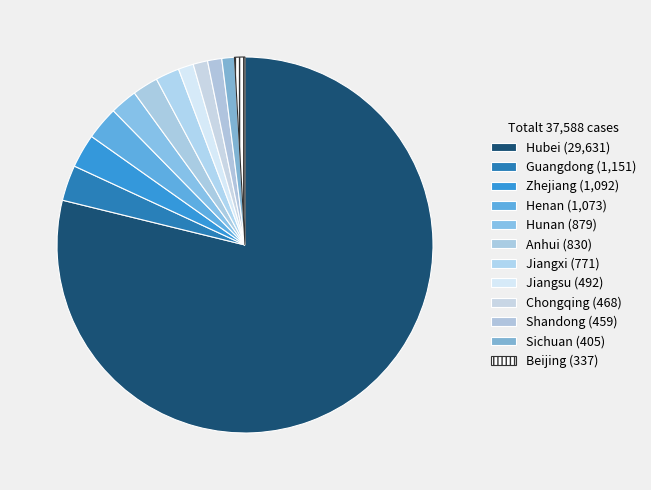

How many segments does this pie chart have?

12